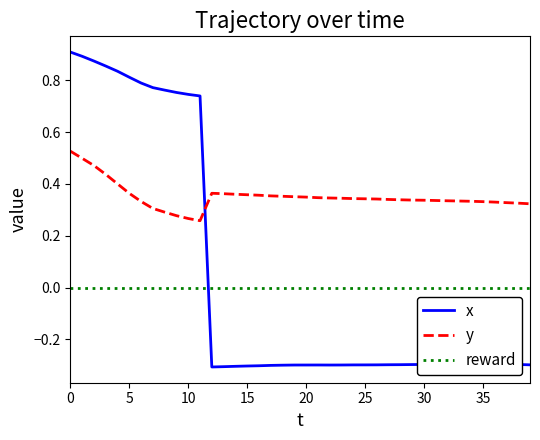

Which series has the largest range (max minus min)?

x